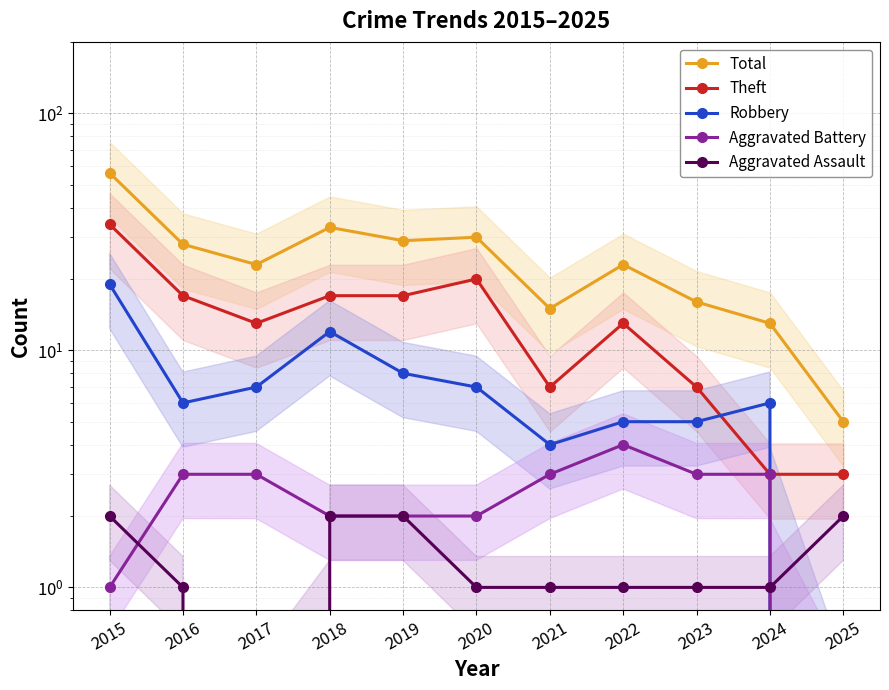

Where does the Robbery series first go above 6?

2015